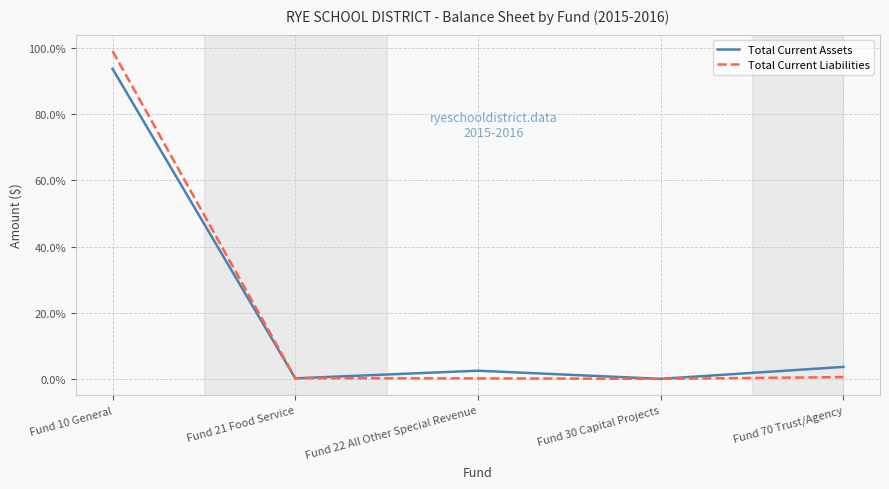

True or false: Total Current Liabilities has more than 2 interior local peaks.

False